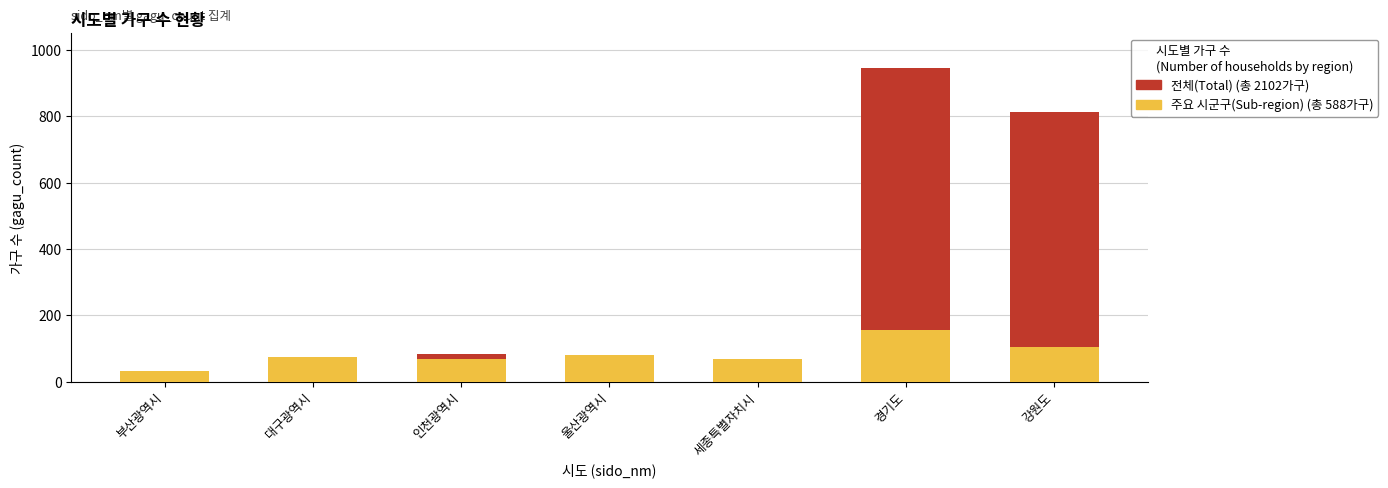

What position from the right is 인천광역시?

5